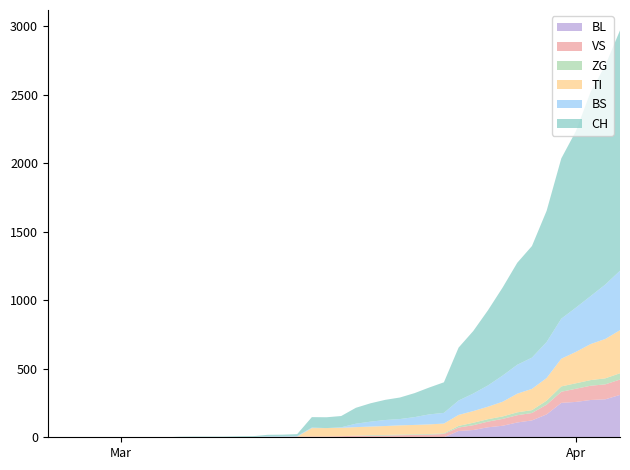

Reading left to right, list all the values displayed in this chart.

CH: 2020-02-25=0	2020-02-26=0	2020-02-27=0	2020-02-28=0	2020-02-29=0	2020-03-01=0	2020-03-02=0	2020-03-03=0	2020-03-04=0	2020-03-05=2	2020-03-06=3	2020-03-07=3	2020-03-08=3	2020-03-09=5	2020-03-10=6	2020-03-11=11	2020-03-12=12	2020-03-13=14	2020-03-14=76	2020-03-15=79	2020-03-16=82	2020-03-17=116	2020-03-18=134	2020-03-19=147	2020-03-20=157	2020-03-21=175	2020-03-22=196	2020-03-23=223	2020-03-24=386	2020-03-25=456	2020-03-26=548	2020-03-27=642	2020-03-28=744	2020-03-29=814	2020-03-30=957	2020-03-31=1169	2020-04-01=1288	2020-04-02=1490	2020-04-03=1599	2020-04-04=1753
BL: 2020-02-25=0	2020-02-26=0	2020-02-27=0	2020-02-28=0	2020-02-29=0	2020-03-01=0	2020-03-02=0	2020-03-03=0	2020-03-04=0	2020-03-05=0	2020-03-06=0	2020-03-07=0	2020-03-08=0	2020-03-09=0	2020-03-10=0	2020-03-11=0	2020-03-12=0	2020-03-13=0	2020-03-14=0	2020-03-15=0	2020-03-16=0	2020-03-17=0	2020-03-18=0	2020-03-19=0	2020-03-20=0	2020-03-21=0	2020-03-22=0	2020-03-23=0	2020-03-24=46	2020-03-25=53	2020-03-26=73	2020-03-27=84	2020-03-28=108	2020-03-29=123	2020-03-30=167	2020-03-31=251	2020-04-01=258	2020-04-02=272	2020-04-03=277	2020-04-04=309
VS: 2020-02-25=0	2020-02-26=0	2020-02-27=0	2020-02-28=0	2020-02-29=0	2020-03-01=0	2020-03-02=0	2020-03-03=0	2020-03-04=0	2020-03-05=2	2020-03-06=2	2020-03-07=2	2020-03-08=2	2020-03-09=2	2020-03-10=2	2020-03-11=3	2020-03-12=3	2020-03-13=5	2020-03-14=6	2020-03-15=6	2020-03-16=8	2020-03-17=11	2020-03-18=11	2020-03-19=12	2020-03-20=15	2020-03-21=17	2020-03-22=19	2020-03-23=24	2020-03-24=25	2020-03-25=35	2020-03-26=41	2020-03-27=50	2020-03-28=53	2020-03-29=54	2020-03-30=71	2020-03-31=81	2020-04-01=96	2020-04-02=104	2020-04-03=109	2020-04-04=112
ZG: 2020-02-25=0	2020-02-26=0	2020-02-27=0	2020-02-28=0	2020-02-29=0	2020-03-01=0	2020-03-02=0	2020-03-03=0	2020-03-04=0	2020-03-05=0	2020-03-06=0	2020-03-07=0	2020-03-08=0	2020-03-09=0	2020-03-10=0	2020-03-11=0	2020-03-12=0	2020-03-13=0	2020-03-14=0	2020-03-15=0	2020-03-16=0	2020-03-17=1	2020-03-18=5	2020-03-19=5	2020-03-20=5	2020-03-21=5	2020-03-22=5	2020-03-23=5	2020-03-24=12	2020-03-25=18	2020-03-26=18	2020-03-27=18	2020-03-28=21	2020-03-29=21	2020-03-30=29	2020-03-31=39	2020-04-01=40	2020-04-02=41	2020-04-03=44	2020-04-04=46
TI: 2020-02-25=0	2020-02-26=0	2020-02-27=0	2020-02-28=0	2020-02-29=0	2020-03-01=0	2020-03-02=0	2020-03-03=0	2020-03-04=0	2020-03-05=0	2020-03-06=0	2020-03-07=0	2020-03-08=0	2020-03-09=0	2020-03-10=0	2020-03-11=0	2020-03-12=0	2020-03-13=0	2020-03-14=61	2020-03-15=61	2020-03-16=61	2020-03-17=62	2020-03-18=62	2020-03-19=65	2020-03-20=67	2020-03-21=68	2020-03-22=70	2020-03-23=71	2020-03-24=80	2020-03-25=85	2020-03-26=91	2020-03-27=107	2020-03-28=136	2020-03-29=155	2020-03-30=165	2020-03-31=202	2020-04-01=229	2020-04-02=263	2020-04-03=287	2020-04-04=314
BS: 2020-02-25=0	2020-02-26=0	2020-02-27=0	2020-02-28=0	2020-02-29=0	2020-03-01=0	2020-03-02=0	2020-03-03=0	2020-03-04=0	2020-03-05=0	2020-03-06=0	2020-03-07=0	2020-03-08=0	2020-03-09=0	2020-03-10=0	2020-03-11=4	2020-03-12=4	2020-03-13=4	2020-03-14=4	2020-03-15=0	2020-03-16=4	2020-03-17=25	2020-03-18=36	2020-03-19=44	2020-03-20=46	2020-03-21=57	2020-03-22=73	2020-03-23=78	2020-03-24=105	2020-03-25=128	2020-03-26=155	2020-03-27=191	2020-03-28=211	2020-03-29=228	2020-03-30=263	2020-03-31=292	2020-04-01=323	2020-04-02=350	2020-04-03=397	2020-04-04=434